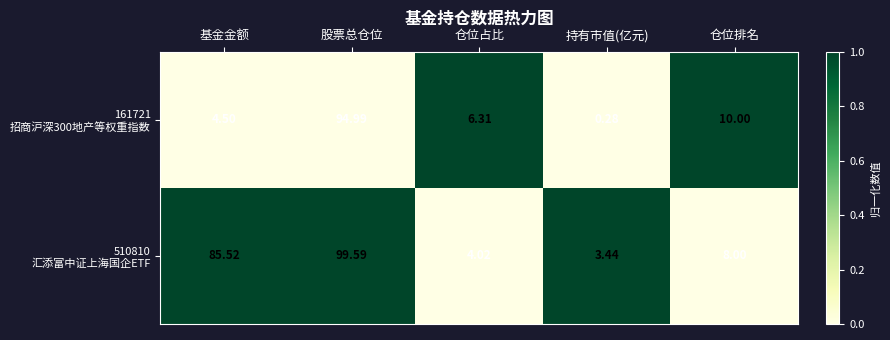

At which category is the sum across all series the highest?

股票总仓位